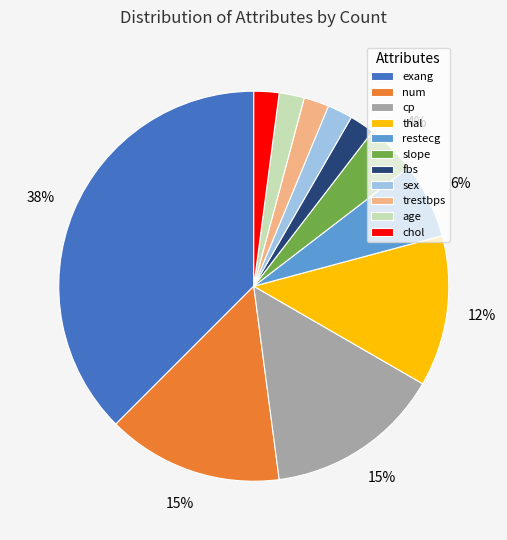

How many slices are in this pie chart?

11